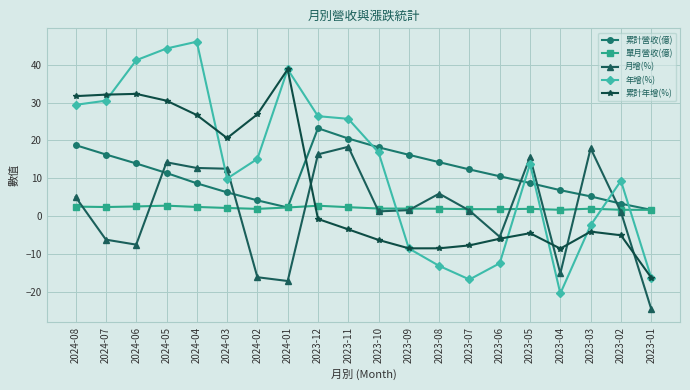

Between 2023-12 and 2023-10, which series saw the biggest shift?

月增(%)